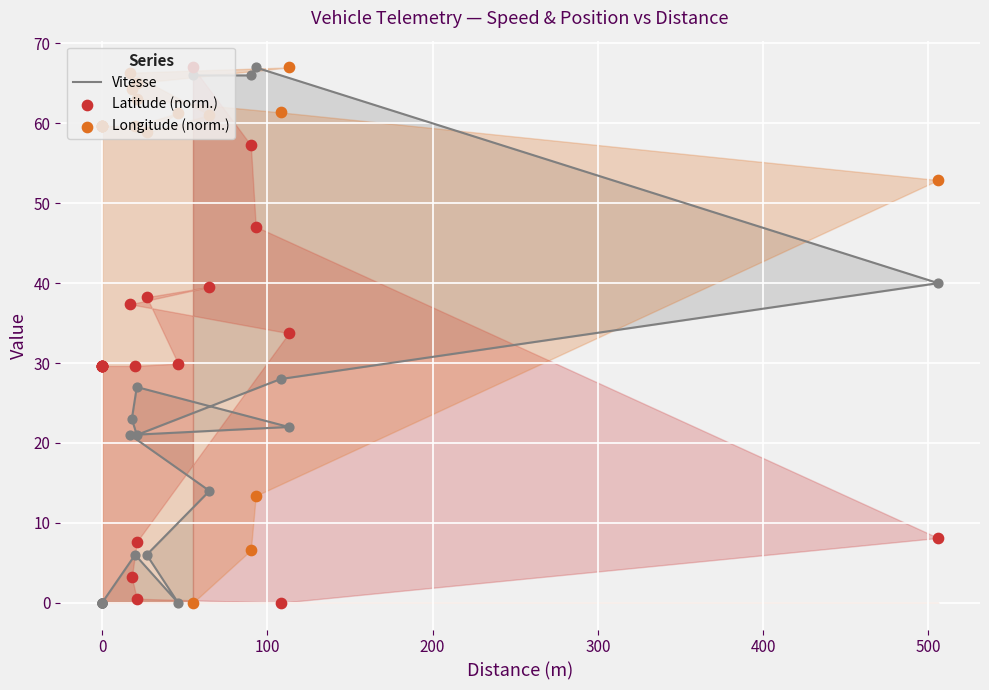

Which series contains the lowest Y value?

Vitesse